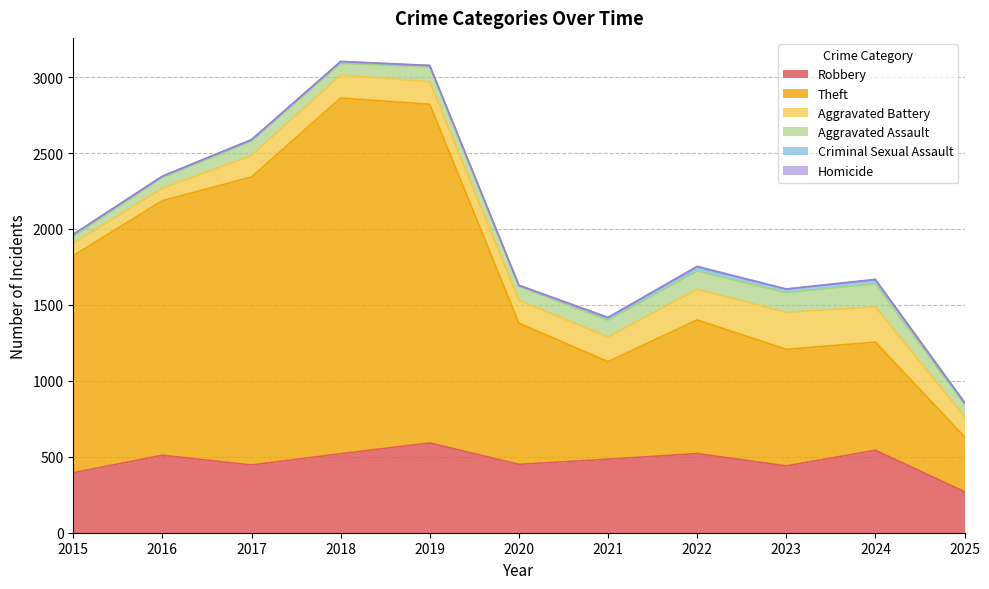

What is the maximum value for Homicide?

6